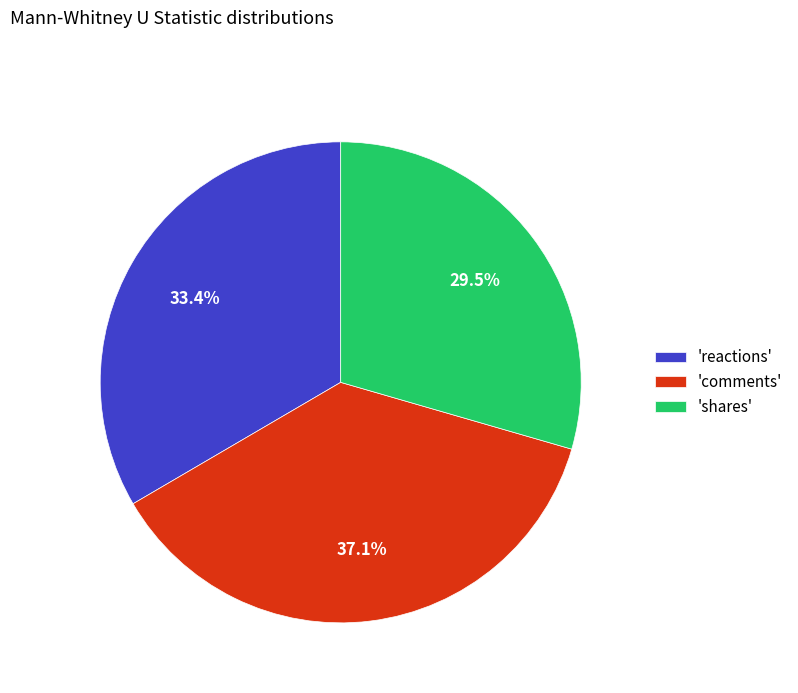

To the nearest percent, what is the average slice percentage?

33%